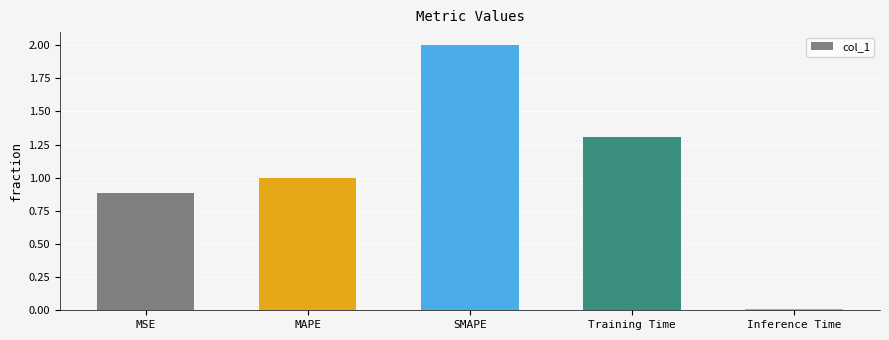

Rank the categories by value from lowest to highest.

Inference Time, MSE, MAPE, Training Time, SMAPE